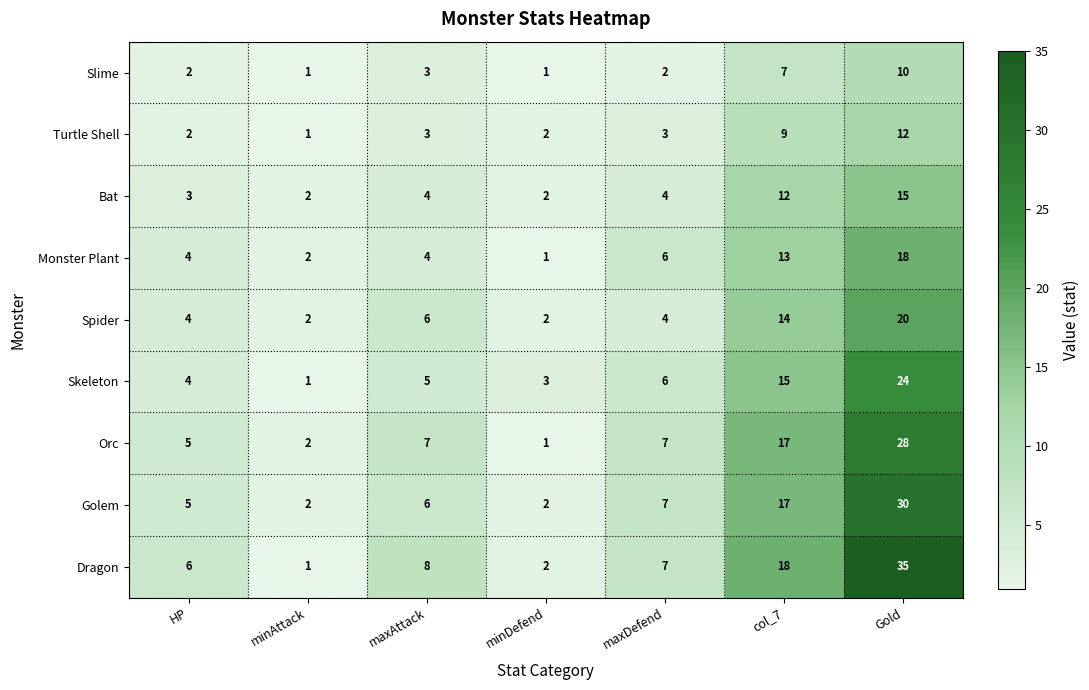

The Orc series shows 1 at minDefend. True or false?

True